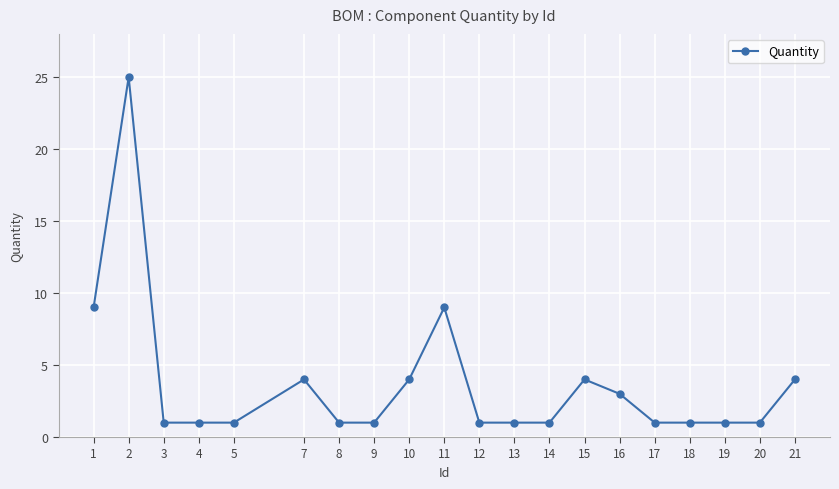

What is the maximum value shown in the chart?

25